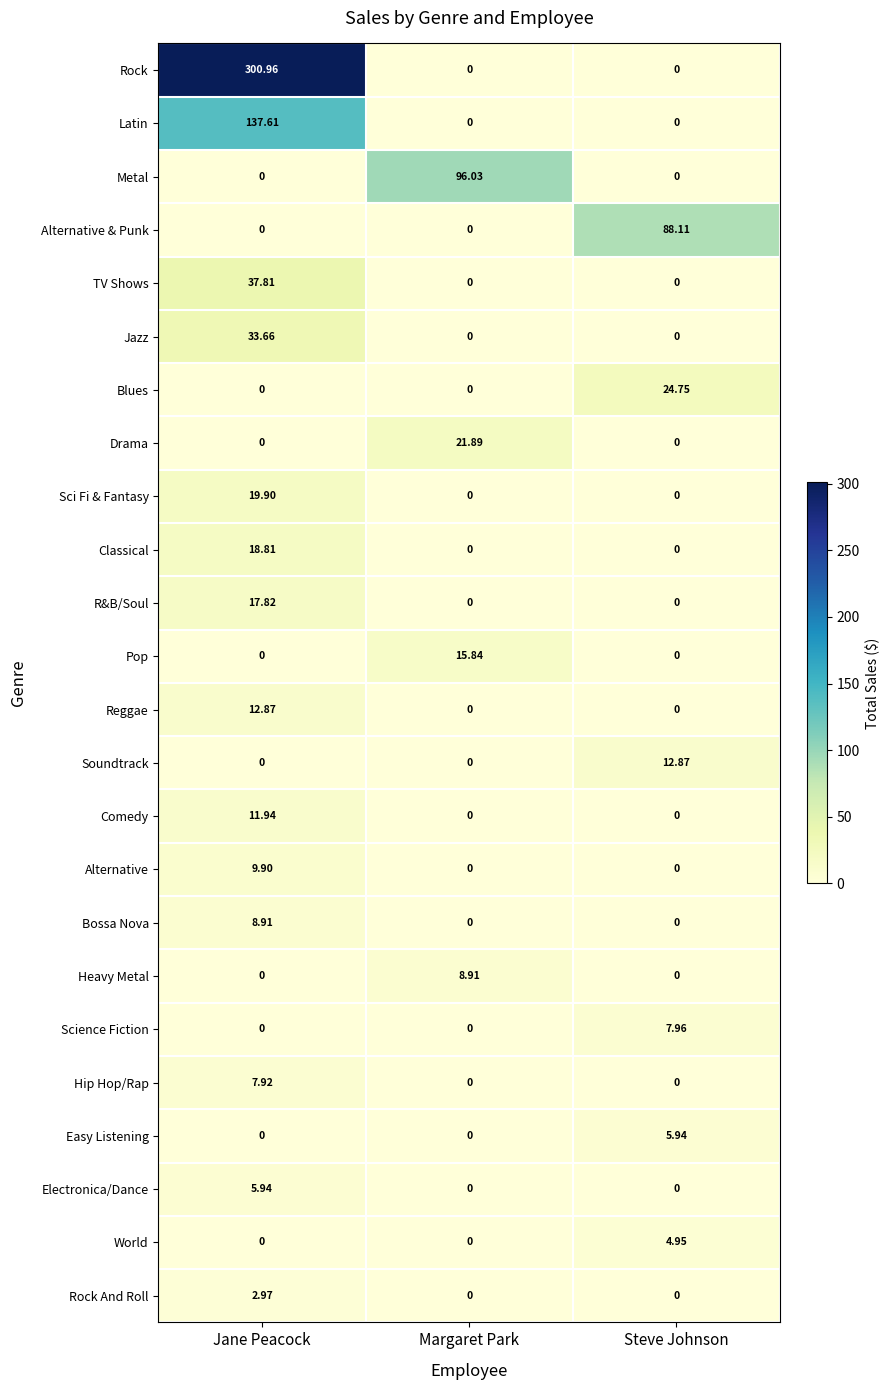

Which category has the highest value in the Jazz series?

Jane Peacock